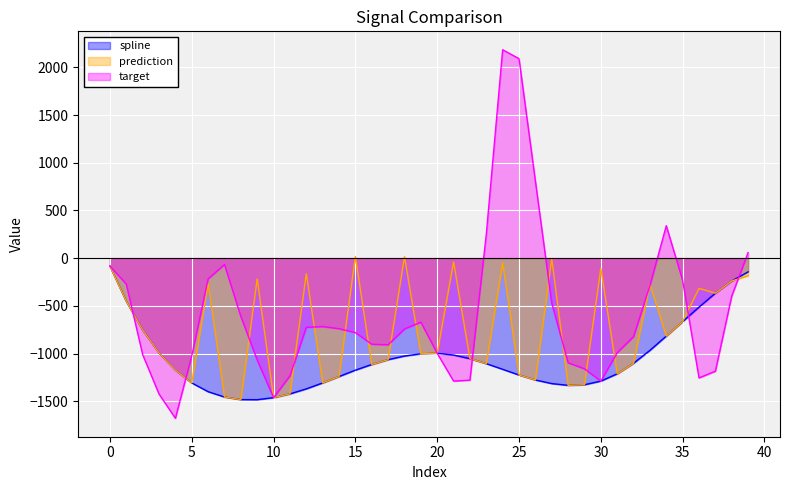

True or false: prediction has more than 1 interior local peaks.

True